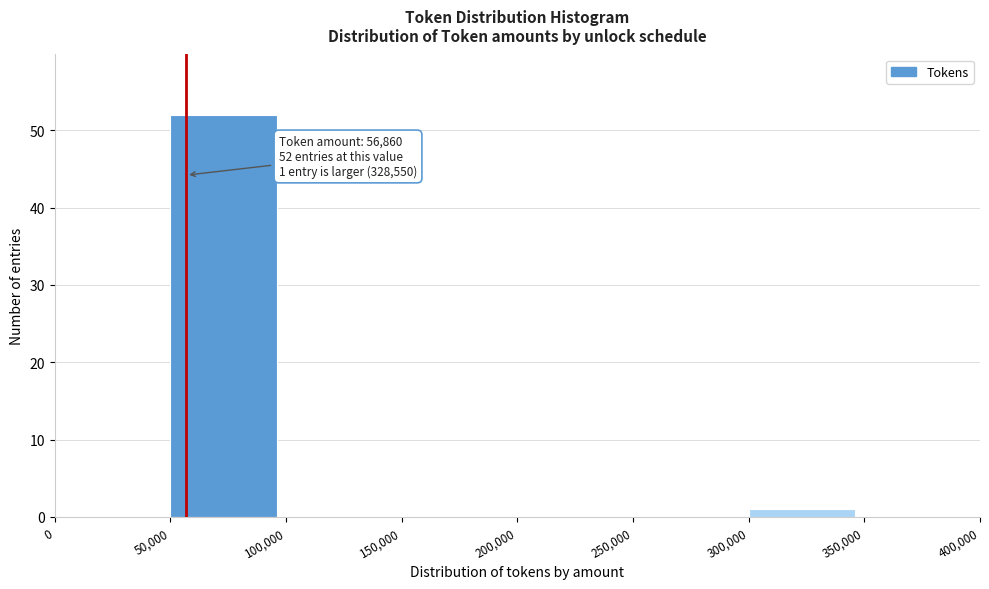

Which range on the x-axis has the tallest bar?

50,000 to 100,000